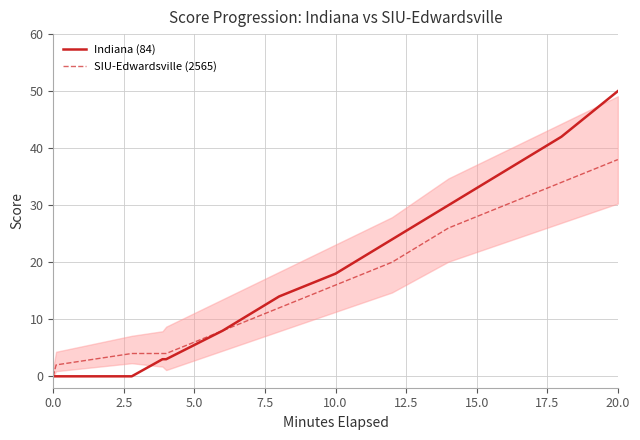

True or false: Indiana (84) has a value of 31 at 10.0.

False